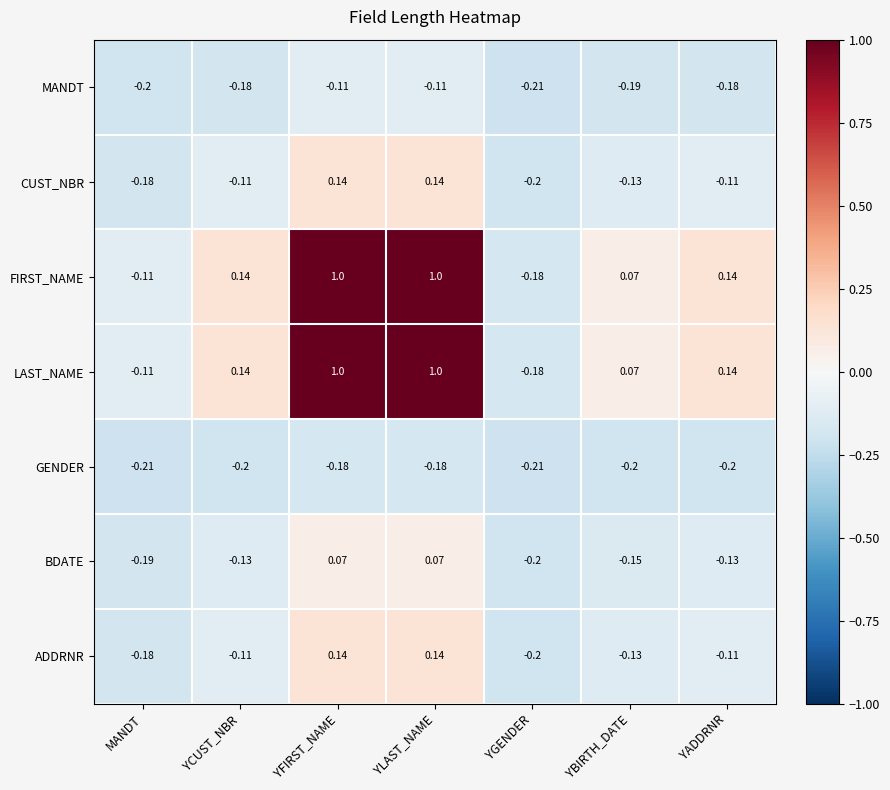

Where does the LAST_NAME series first go above 0?

YCUST_NBR